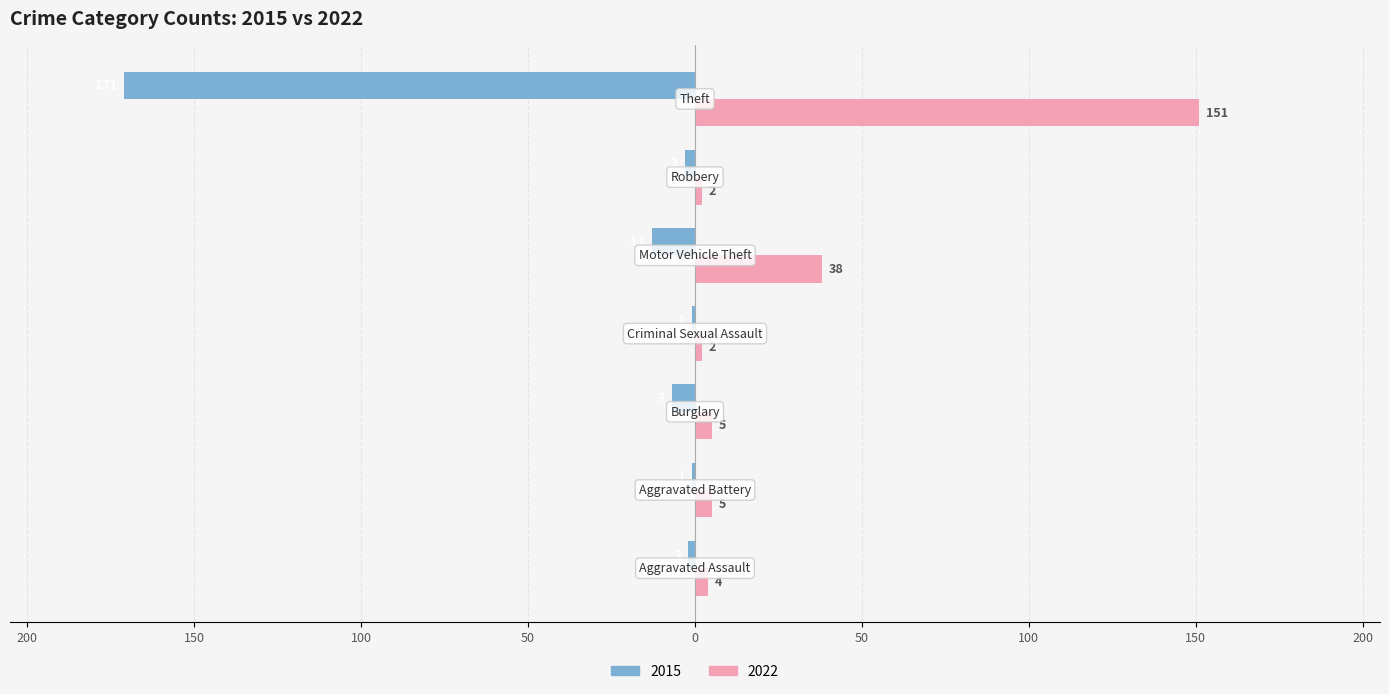

At which category does the chart reach its peak across all series?

Theft